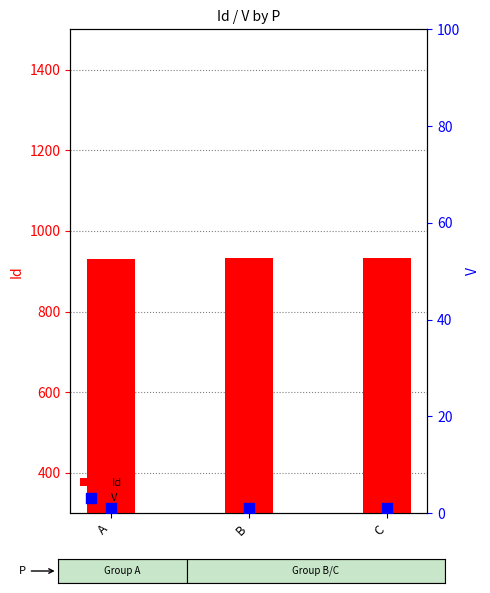

At how many categories does at least one series exceed 493?

3